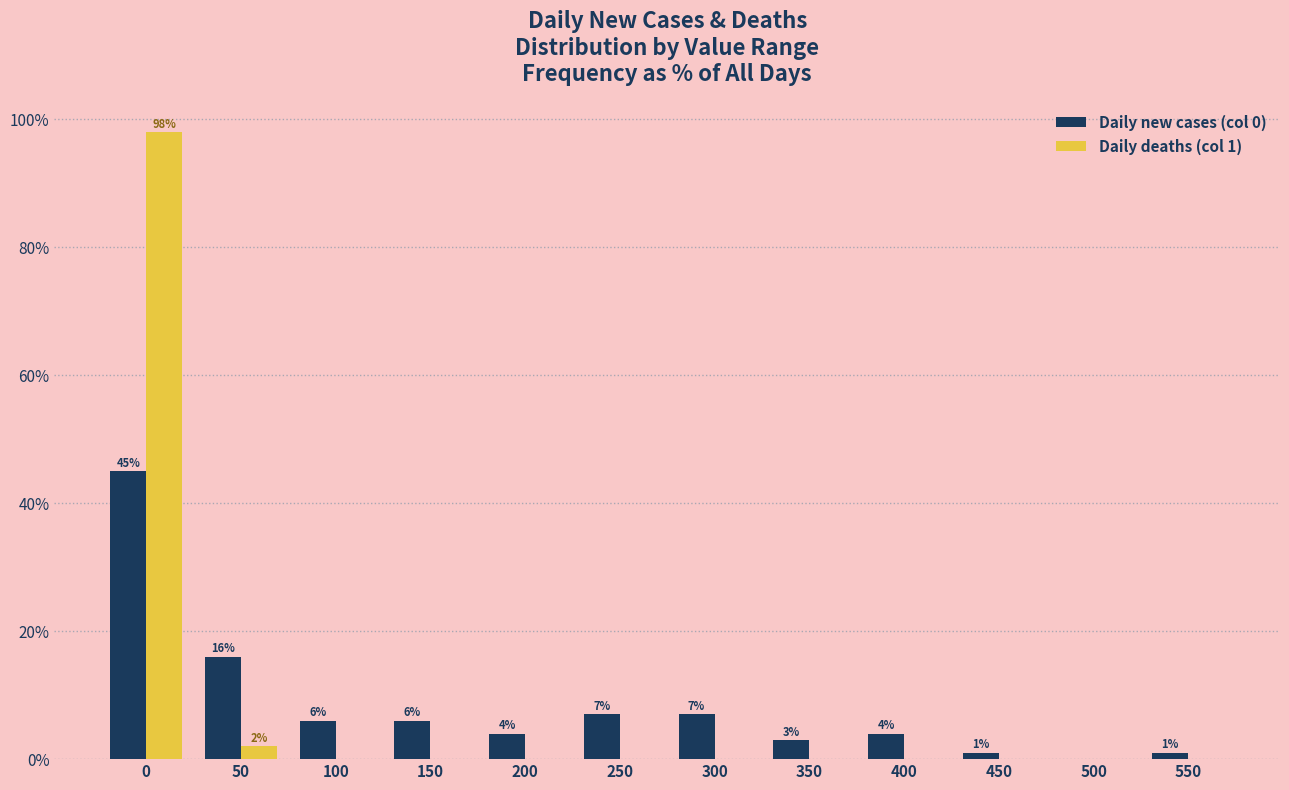

At which label is Daily deaths (col 1) closest to 49?

50